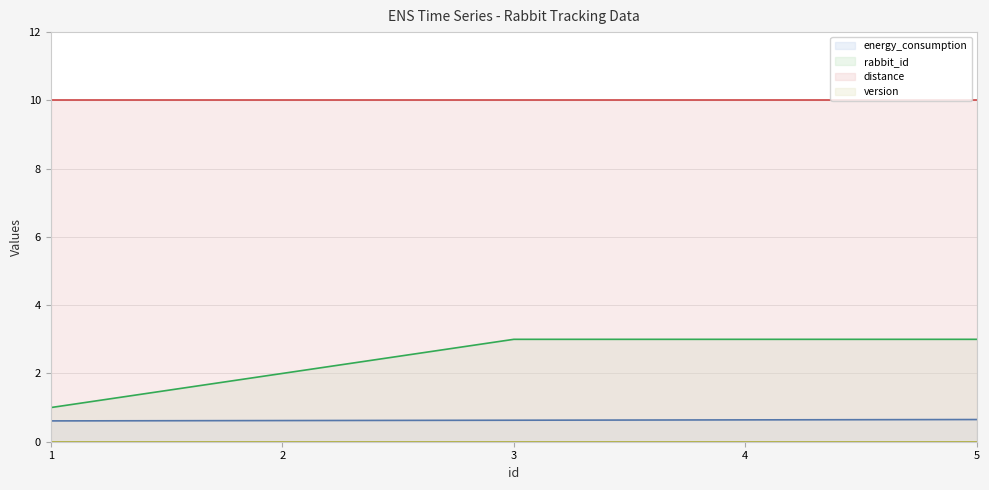

True or false: distance and rabbit_id intersect in this chart.

False